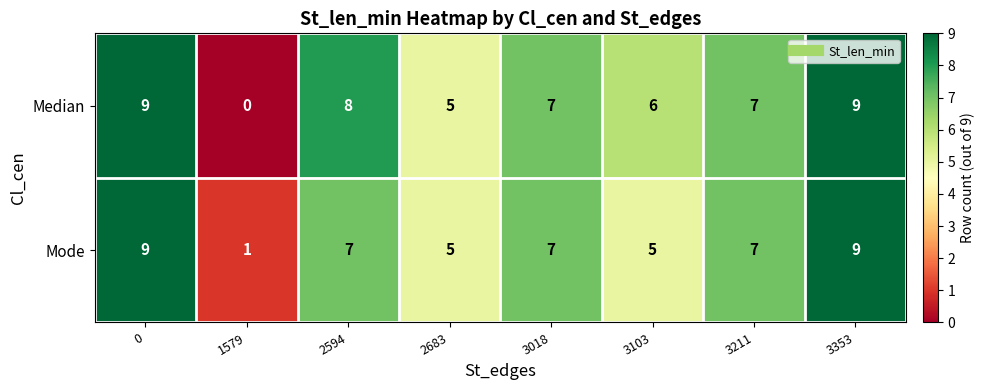

Read the Median value at 3103.

6